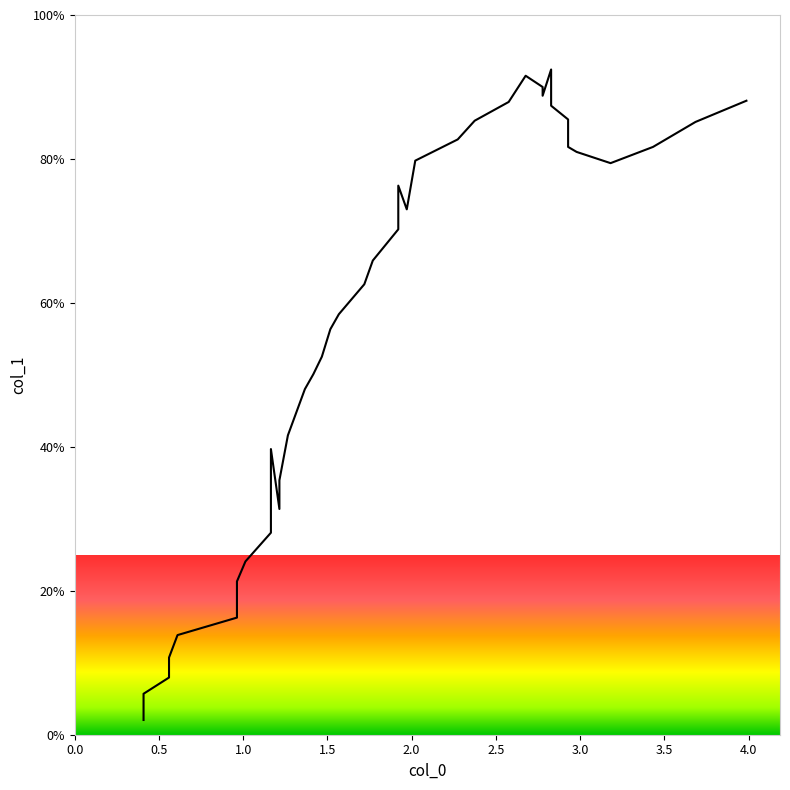

What is the minimum value shown in the chart?

2.0